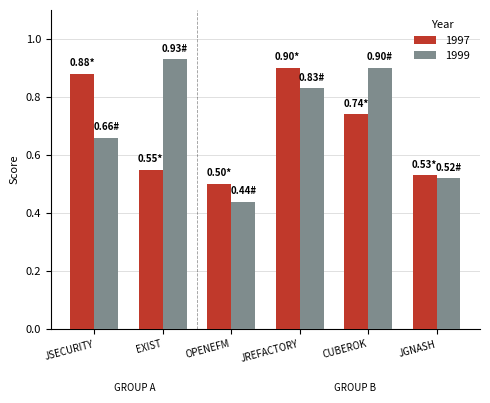

How many bars are there in each group?

2